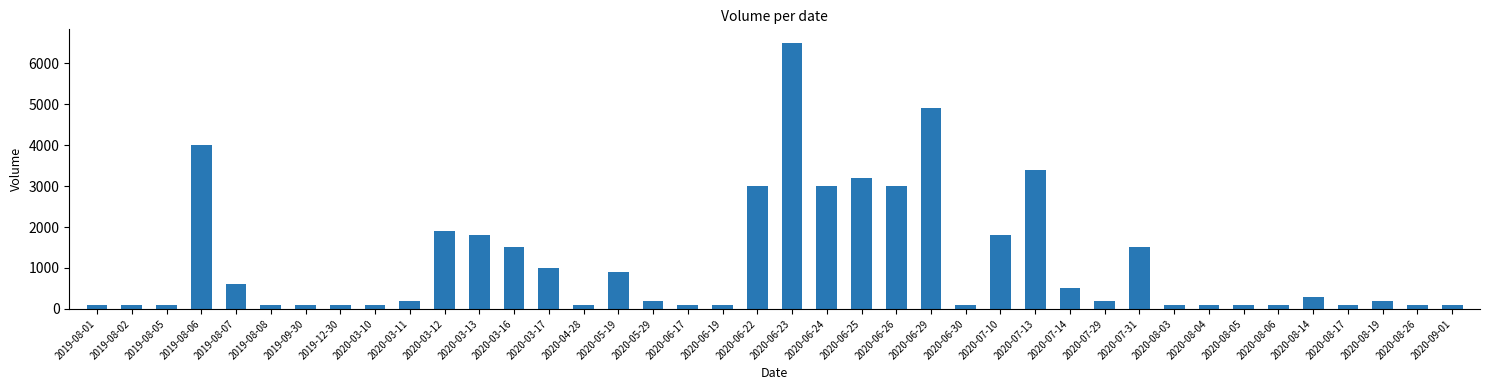

What is the label of the 17th bar from the right?

2020-06-26